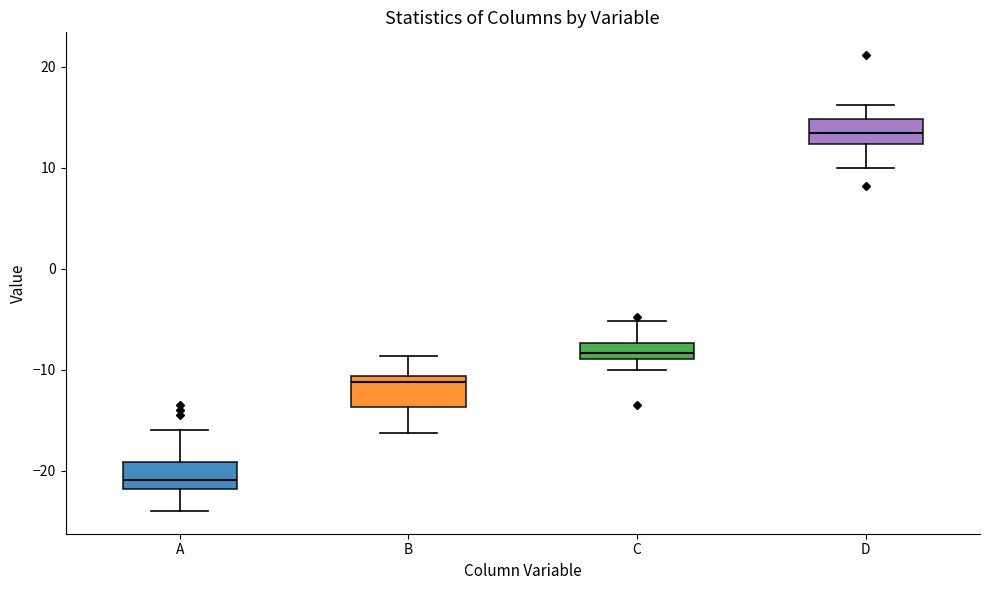

Reading left to right, read every box against the y-axis: the position of its median line, the range the box covers, and the ends of its whiskers. The values are not printed on the chart, so give them approximately, as read against the axis.

A: median -21, box -22 to -19, whiskers -24 to -16
B: median -11 (just below the box's upper edge), box -14 to -11, whiskers -16 to -9
C: median -8, box -9 to -7, whiskers -10 to -5
D: median 13, box 12 to 15, whiskers 10 to 16